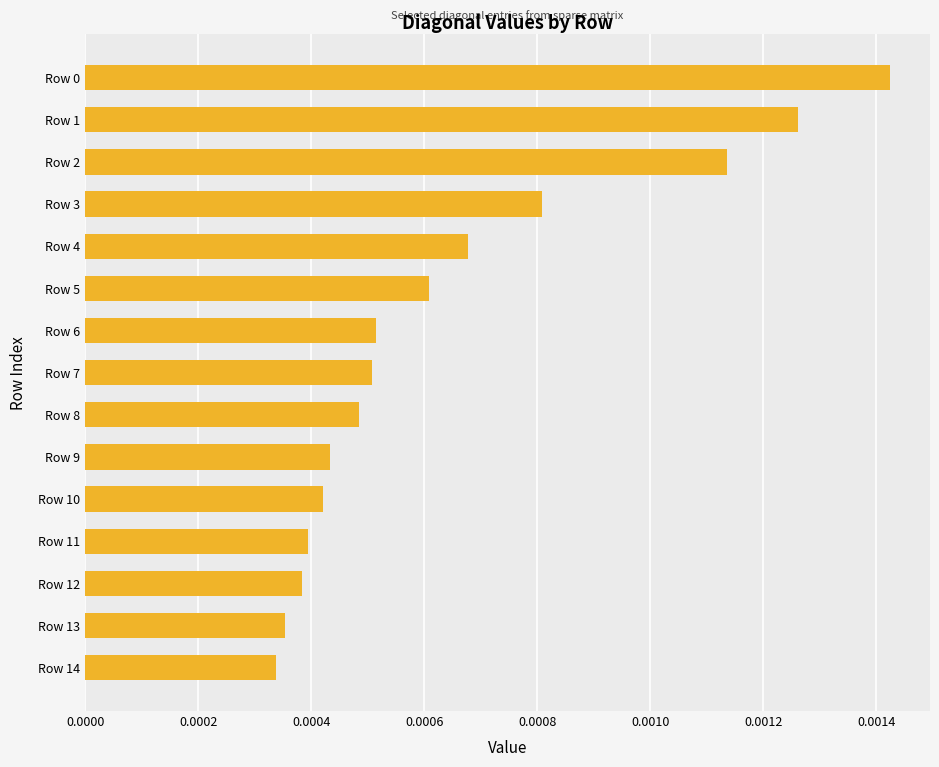

Count the values in the range 0 to 1.

15